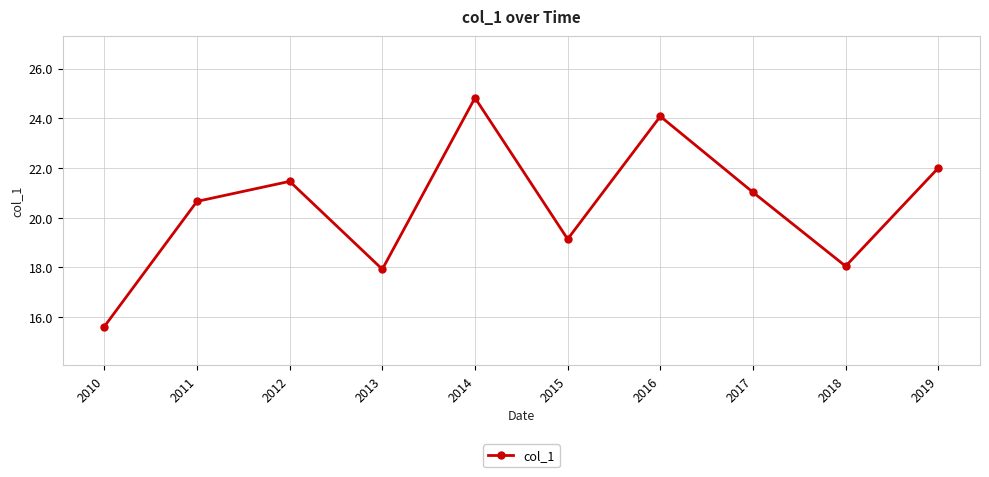

What is the sum of all values?

204.8